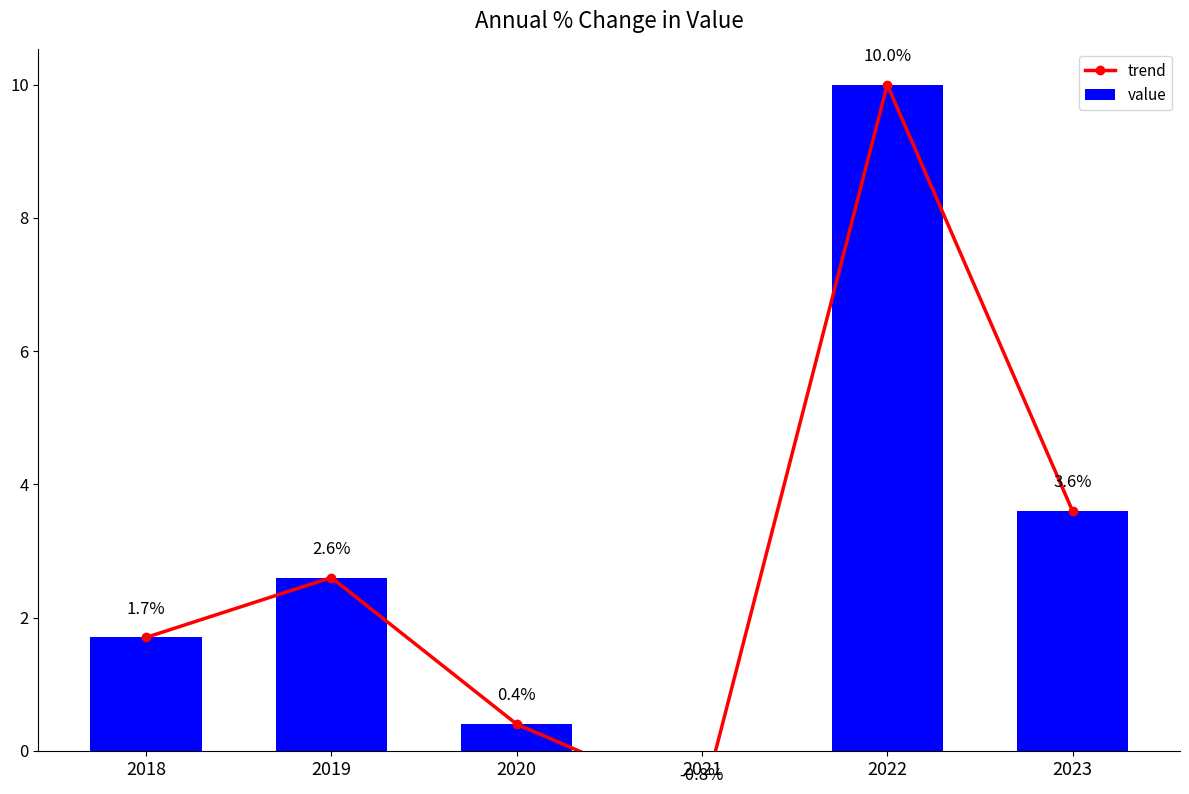

The value of trend at 2023 is 3.6. True or false?

True